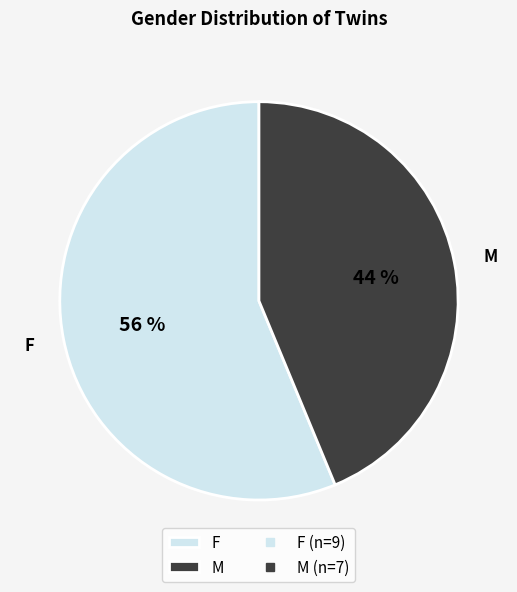

How many slices are in this pie chart?

2